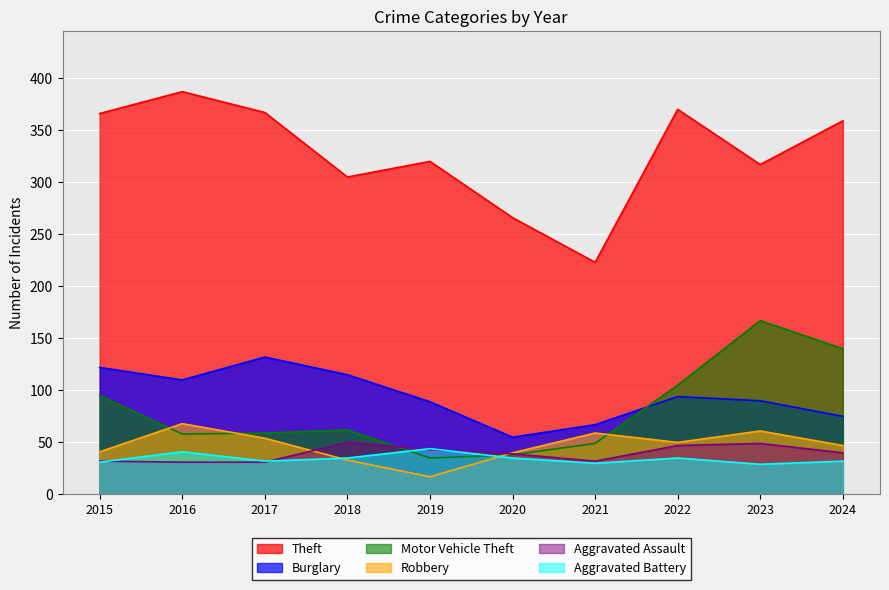

What are all the series names shown in the legend?

Theft, Burglary, Motor Vehicle Theft, Robbery, Aggravated Assault, Aggravated Battery